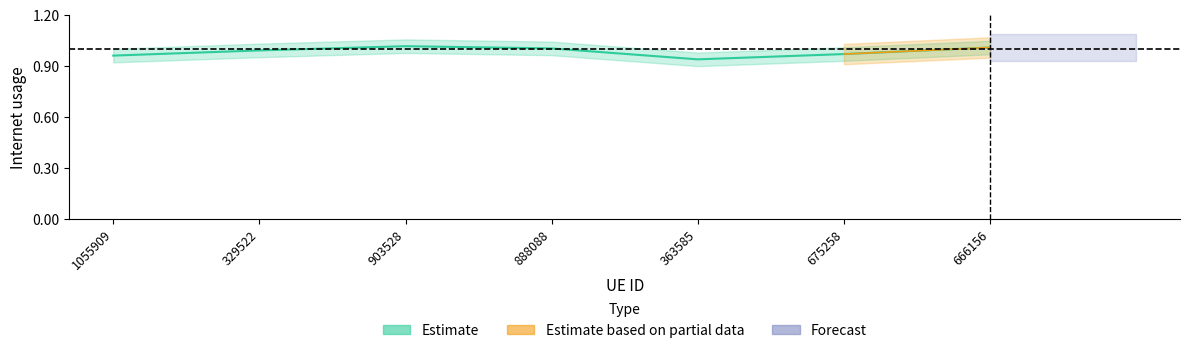

Which has a higher value, 888088 or 363585?

888088